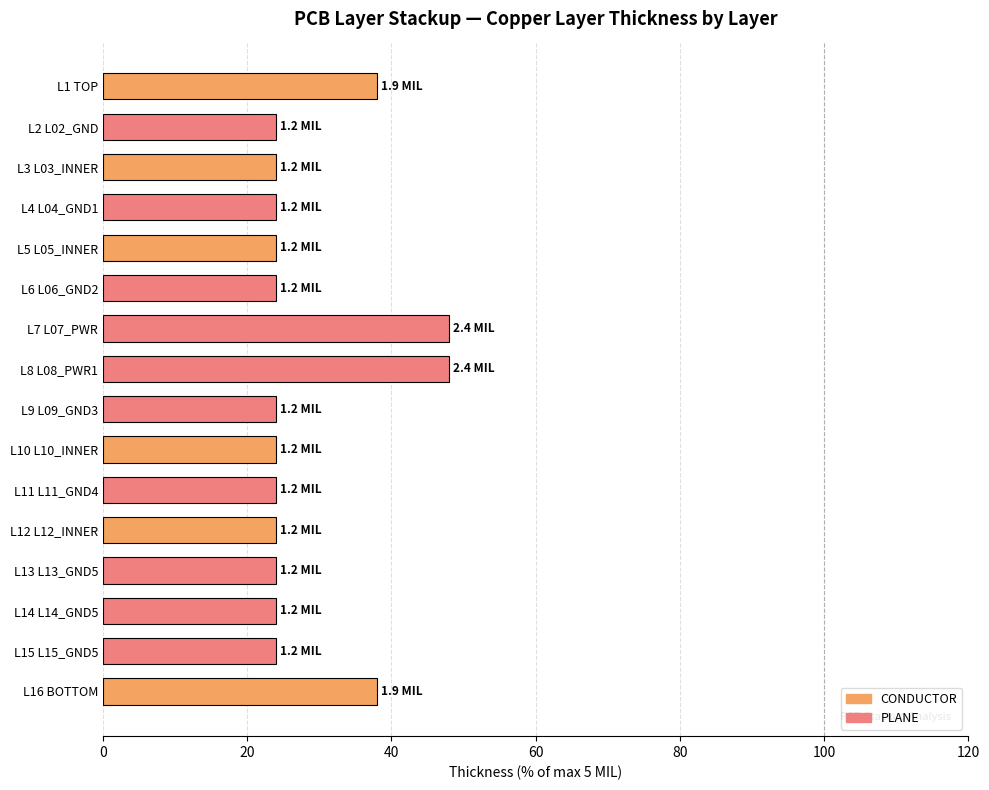

What is the sum of all values?

23.0